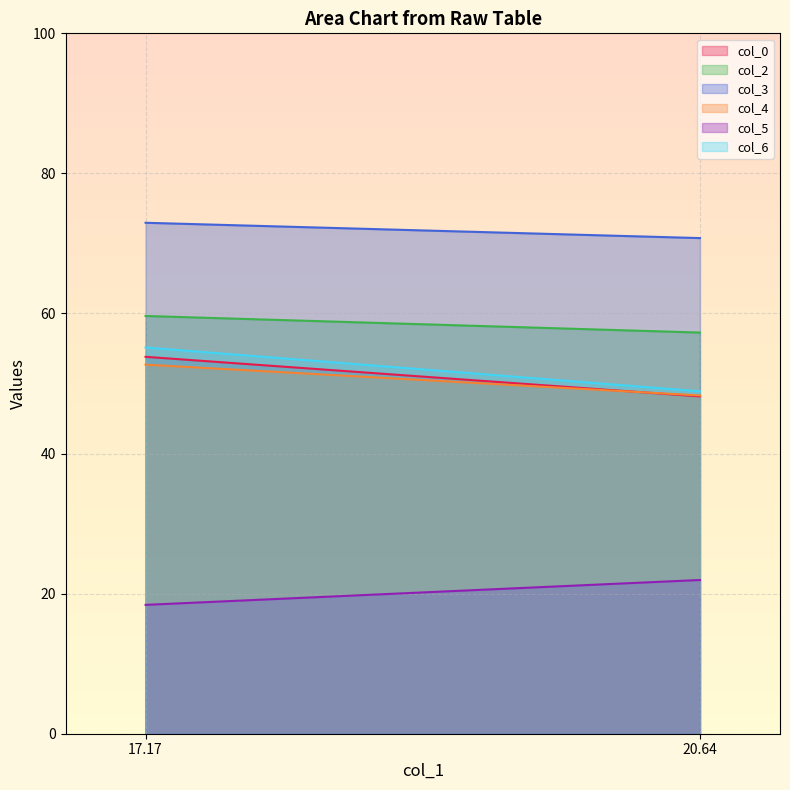

What is the difference between the col_5 values at 17.171875 and 20.63541667?

3.6